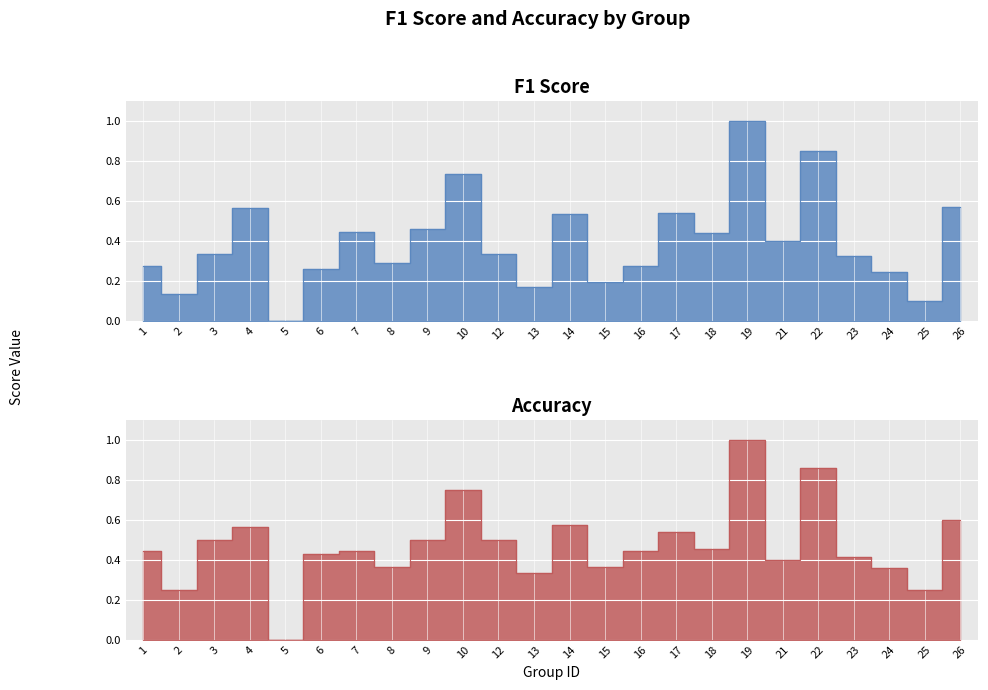

Rank the categories by accuracy value from lowest to highest.

5, 2, 25, 13, 24, 8, 15, 21, 23, 6, 1, 7, 16, 18, 3, 9, 12, 17, 4, 14, 26, 10, 22, 19